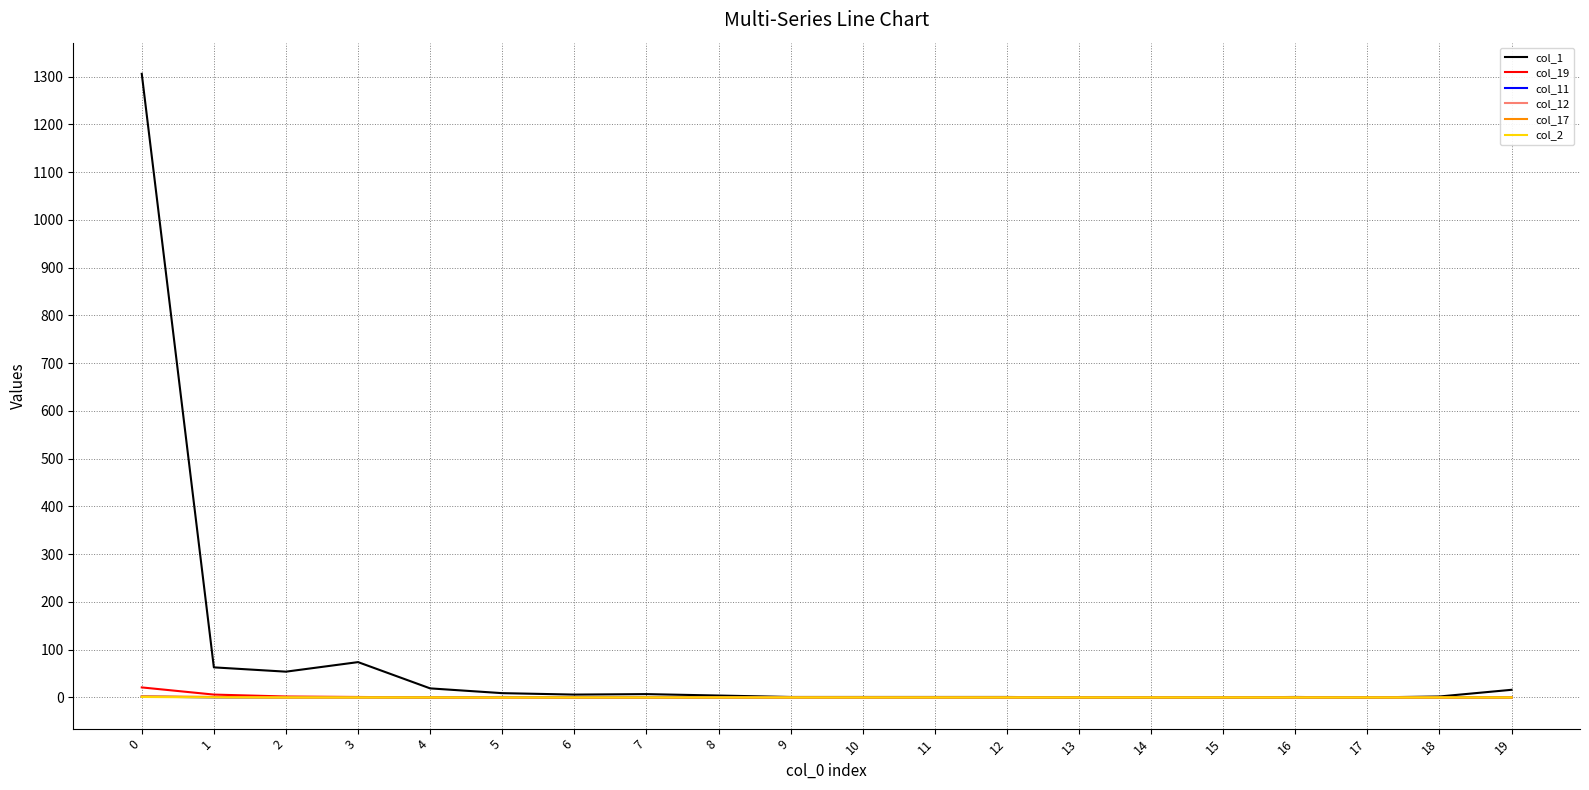

Reading left to right, transcribe all the data shown in this chart.

col_1: 1306	63	54	74	19	9	6	7	4	1	1	1	1	0	0	0	1	0	2	16
col_19: 21	6	2	1	0	0	0	0	0	0	0	0	0	0	0	0	0	0	0	0
col_11: 2	0	0	0	0	1	0	0	0	0	0	0	0	0	0	0	0	0	0	0
col_12: 2	1	0	0	0	0	0	0	0	0	0	0	0	0	0	0	0	0	0	0
col_17: 2	1	0	0	0	0	0	0	0	0	0	0	0	0	0	0	0	0	0	0
col_2: 1	0	0	0	0	0	0	0	0	0	0	0	0	0	0	0	0	0	0	0